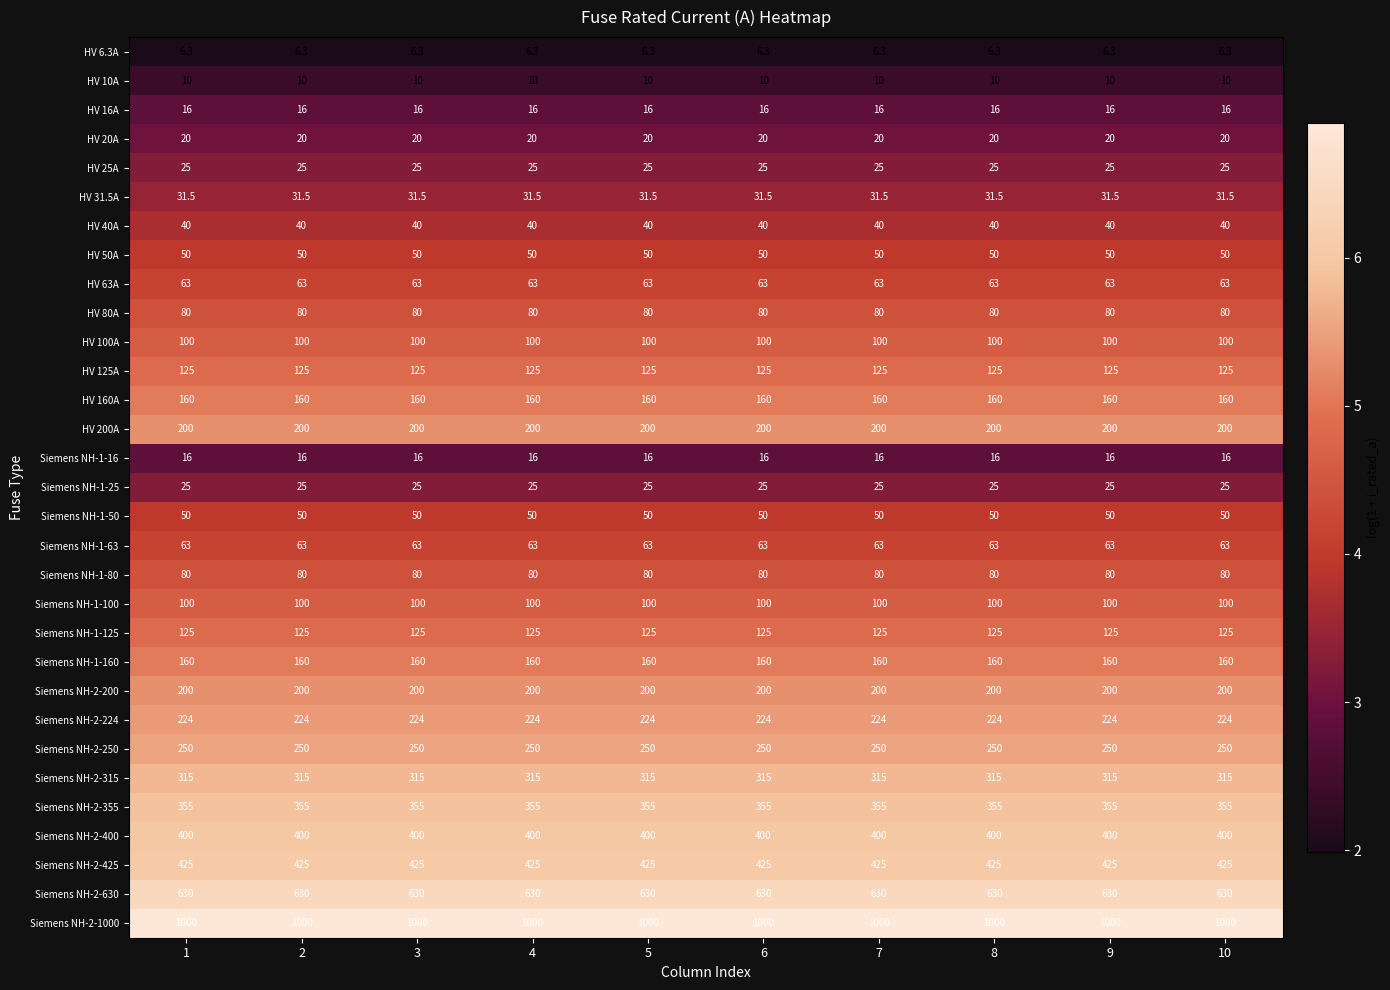

Is it true that Siemens NH-2-630 equals 630.0 at 8?

True